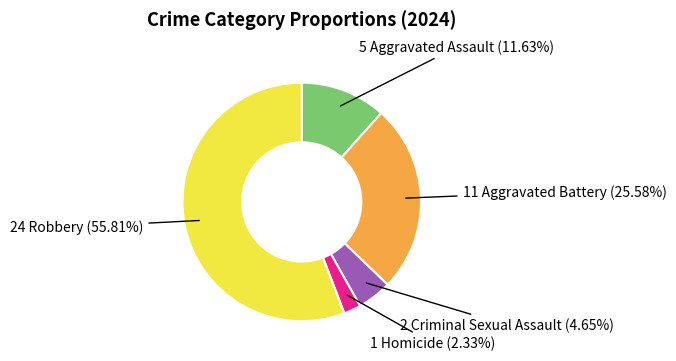

Is there any slice that represents more than half of the pie?

Yes